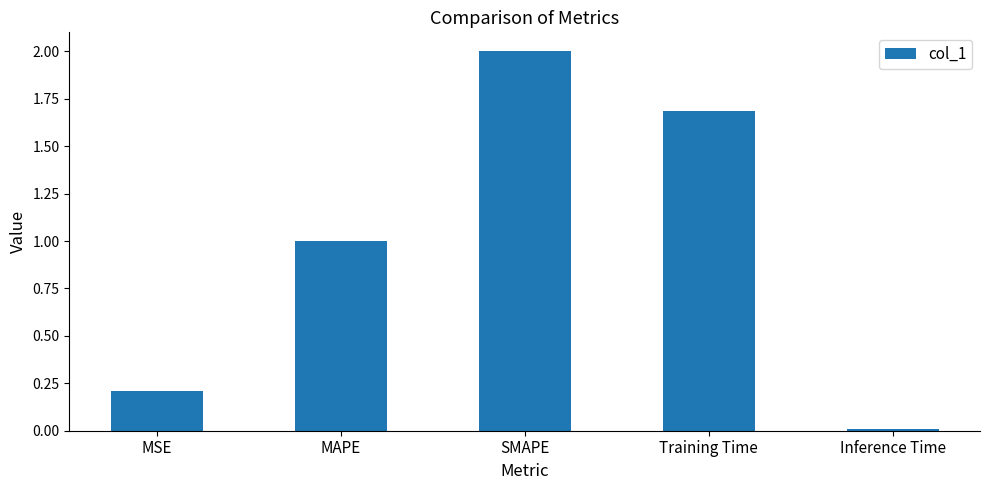

Does the chart contain any negative values?

No